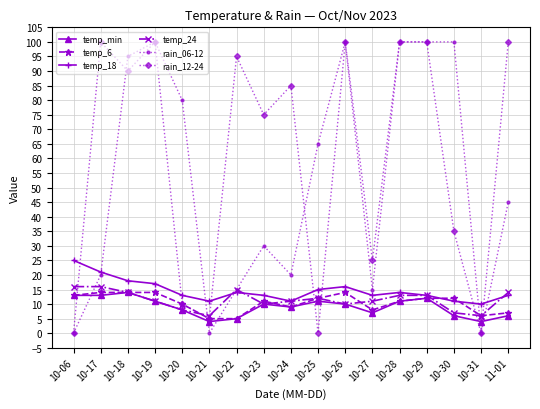

What is the highest value of the temp_18 series?

25